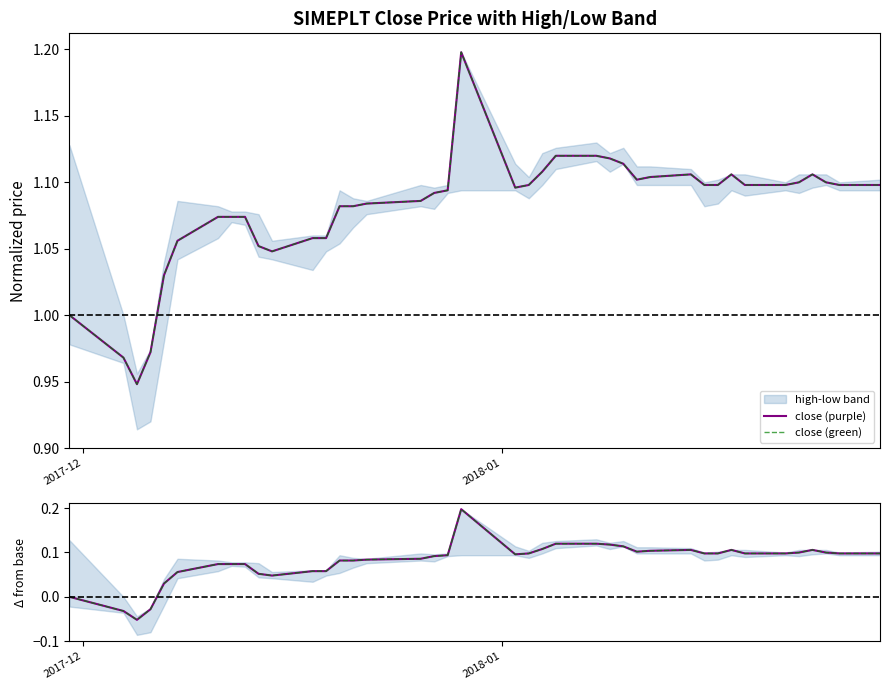

List the series in order of their peak value, lowest first.

close (purple), close (green)